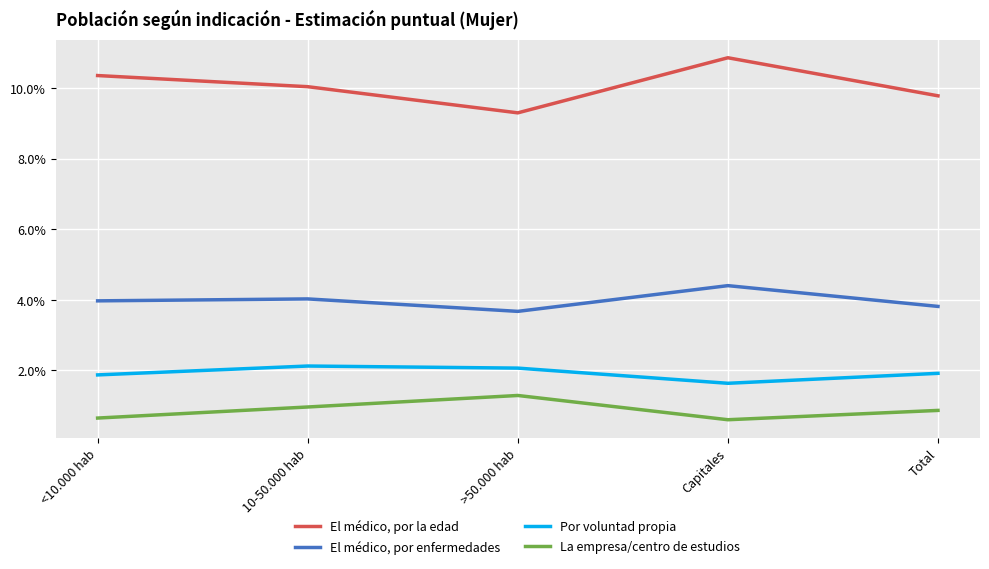

True or false: El médico, por la edad and La empresa/centro de estudios cross at least once.

False